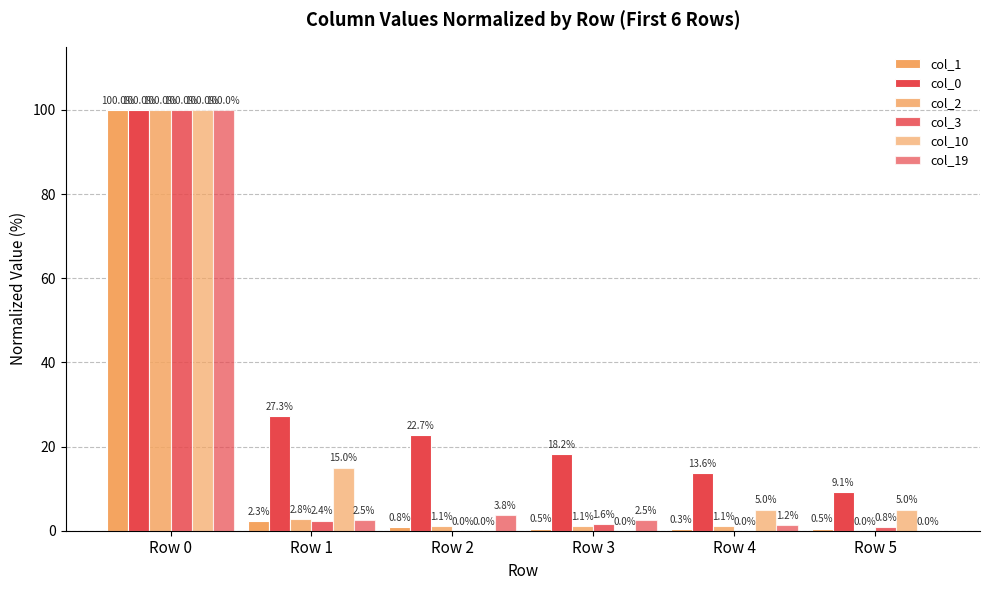

What value does the col_0 series have at Row 3?

18.2